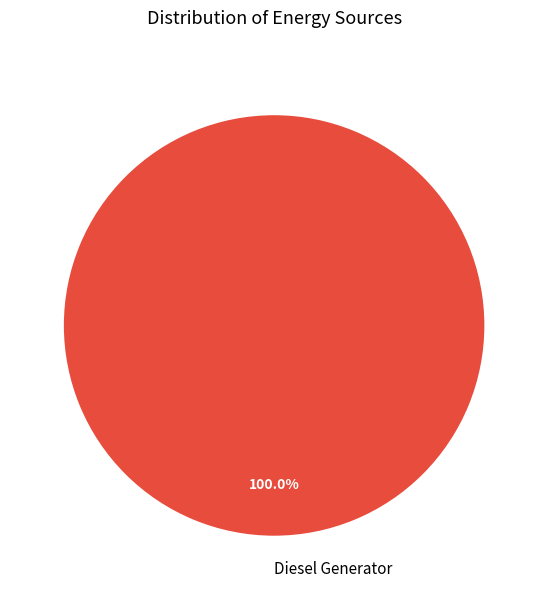

Does any single category account for the majority?

Yes